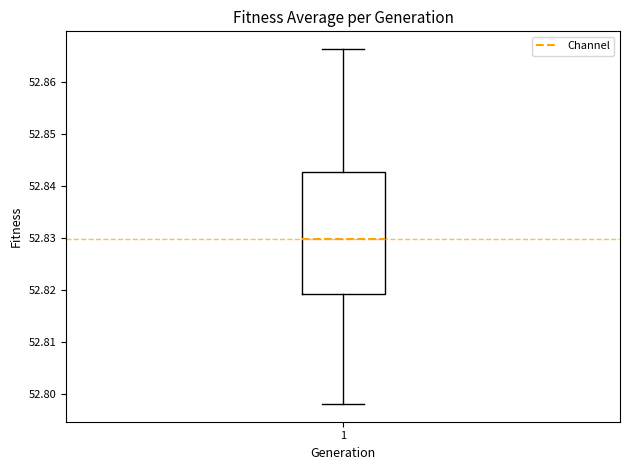

Read this box plot against the y-axis: the position of the median line, the range covered by the box, and the ends of both whiskers. The values are not printed on the chart, so give them approximately, as read against the axis.

median 52.830, box 52.819 to 52.843, whiskers 52.798 to 52.866